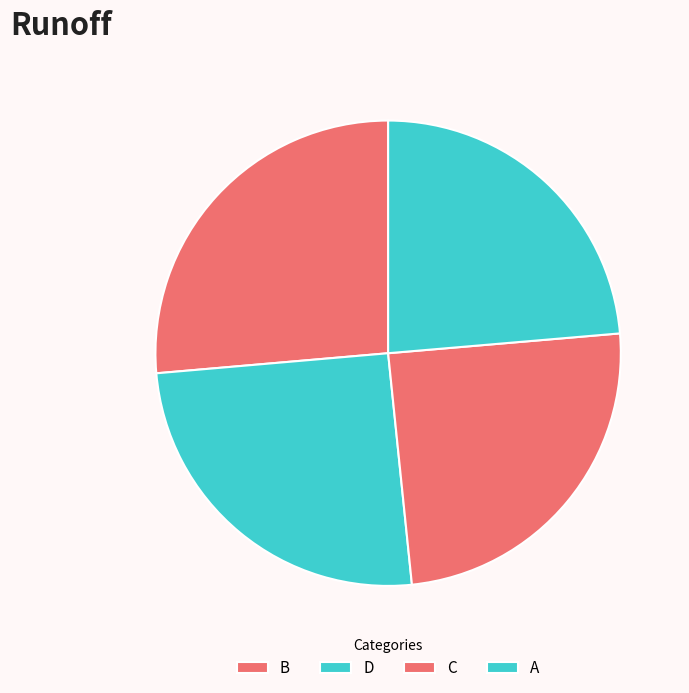

Combined, what portion of the pie is D and C?

50.0%